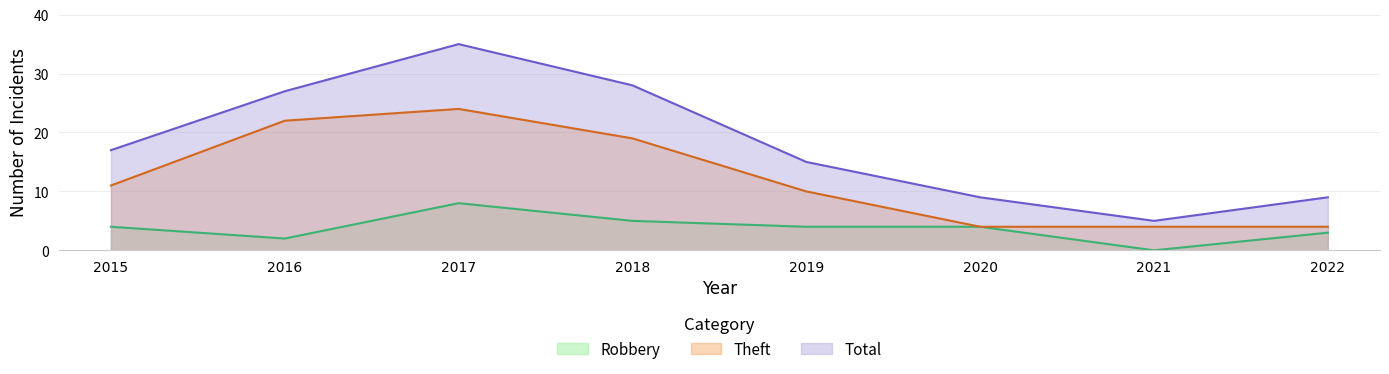

Where is the first local minimum for Robbery?

2016